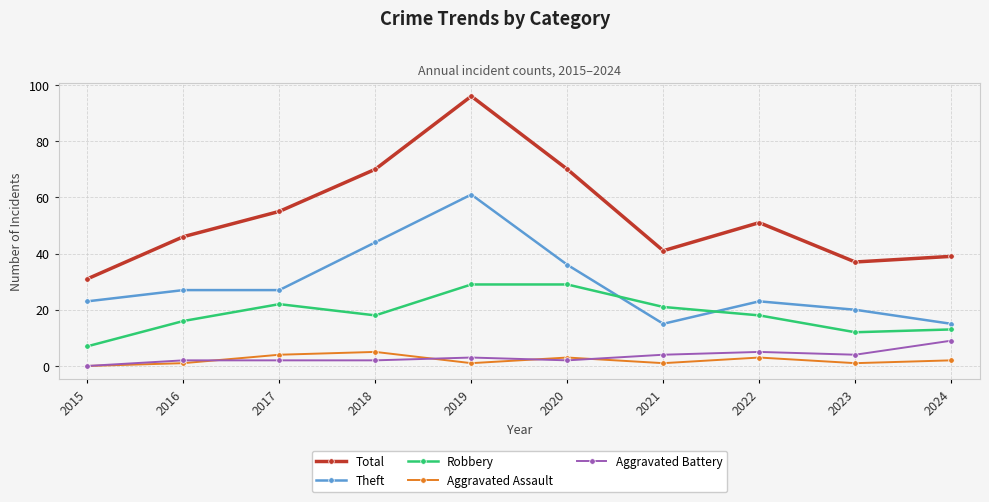

What is the minimum value for Total?

31